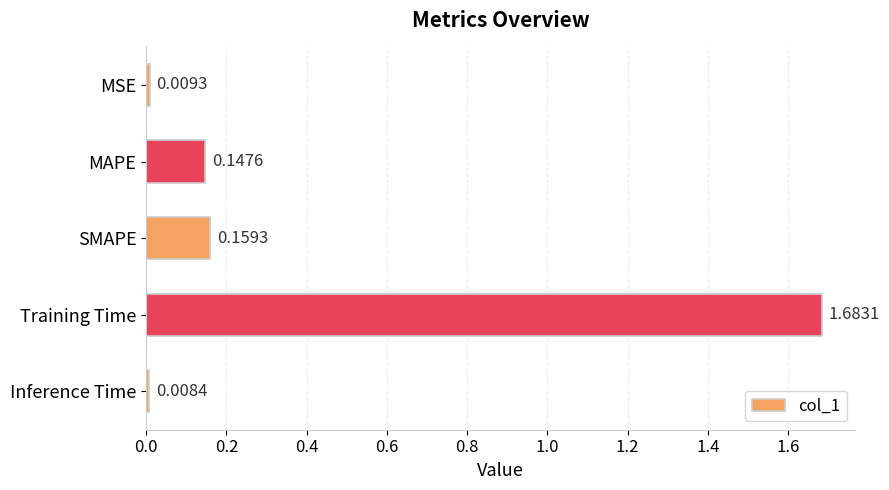

Where is the data nearest to the value 0?

Inference Time